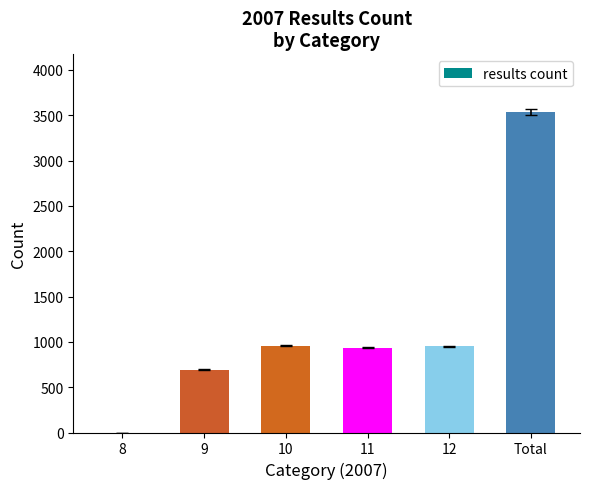

What is the sum of the values at 10 and Total?

4494